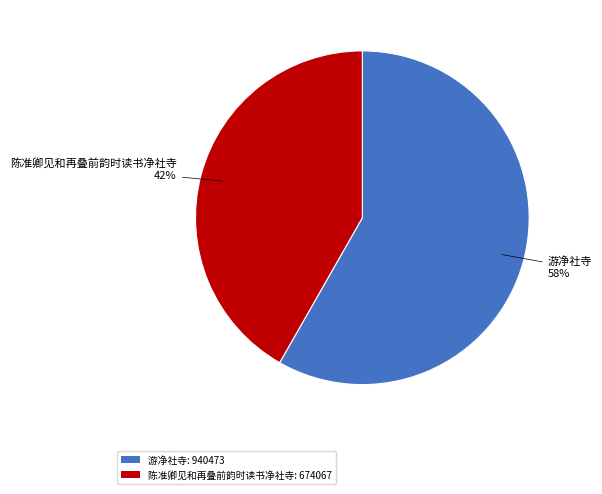

What is the majority slice?

游净社寺